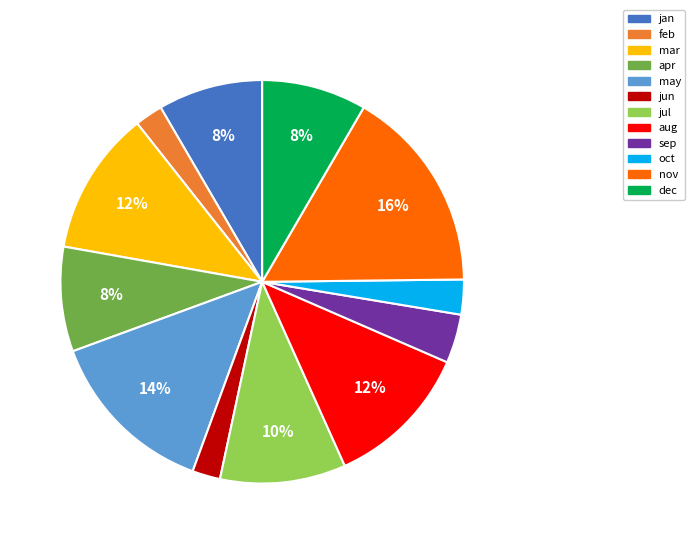

Do jun and sep together represent more than half of the pie?

No